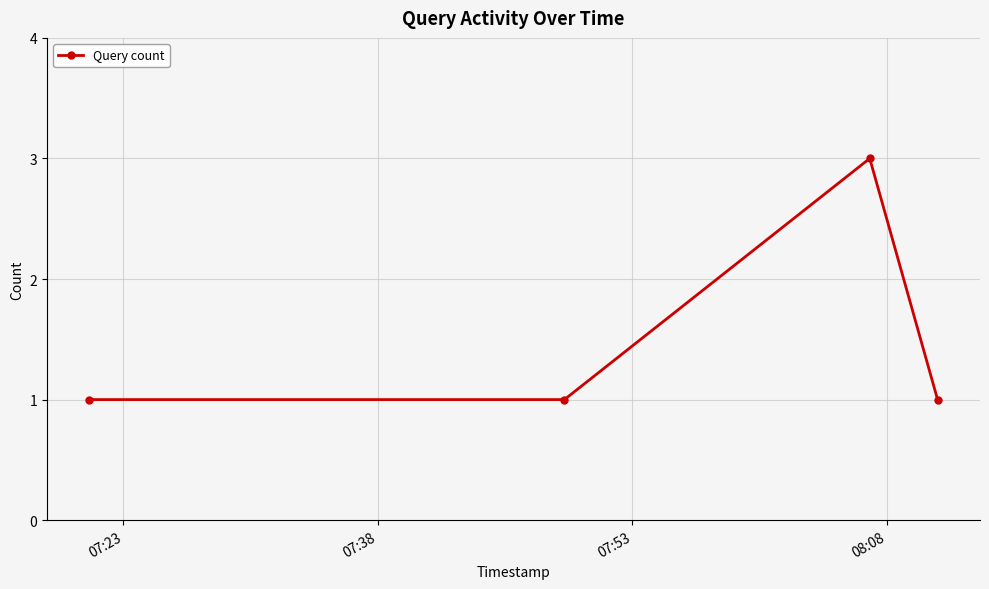

How many lines are shown in the chart?

1